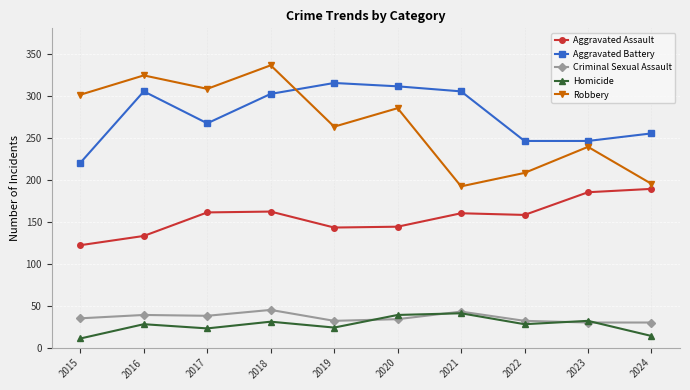

What is the value of the Robbery point at the 4th from the left?

336